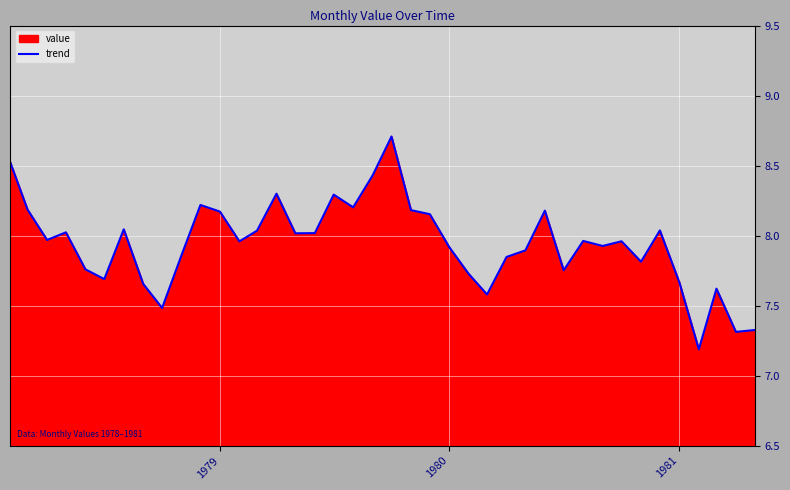

What is the difference between the maximum and minimum values?

1.5